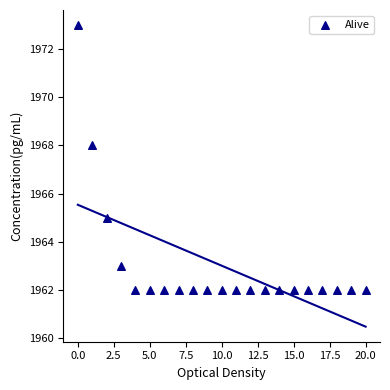

What Y value in the scatter plot is closest to 1967?

1968